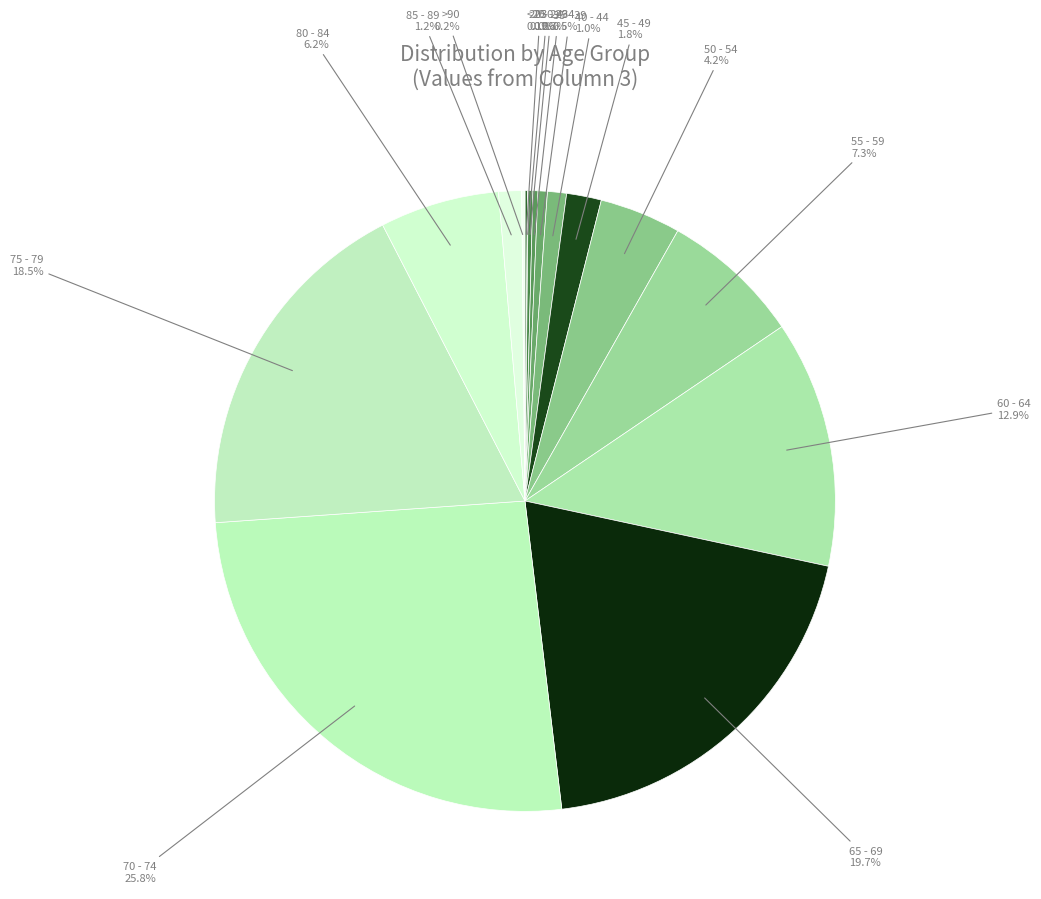

Is it true that 40 - 44 is 13% of the pie?

False